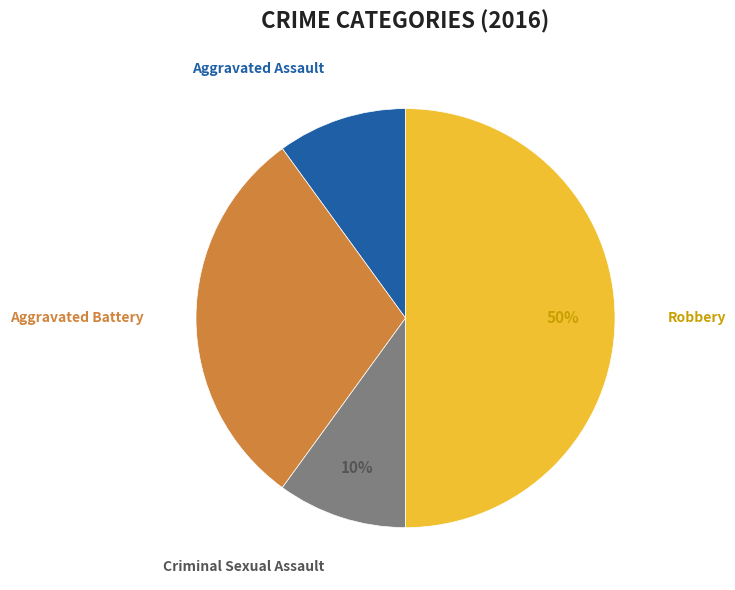

Count the number of slices in the pie.

4